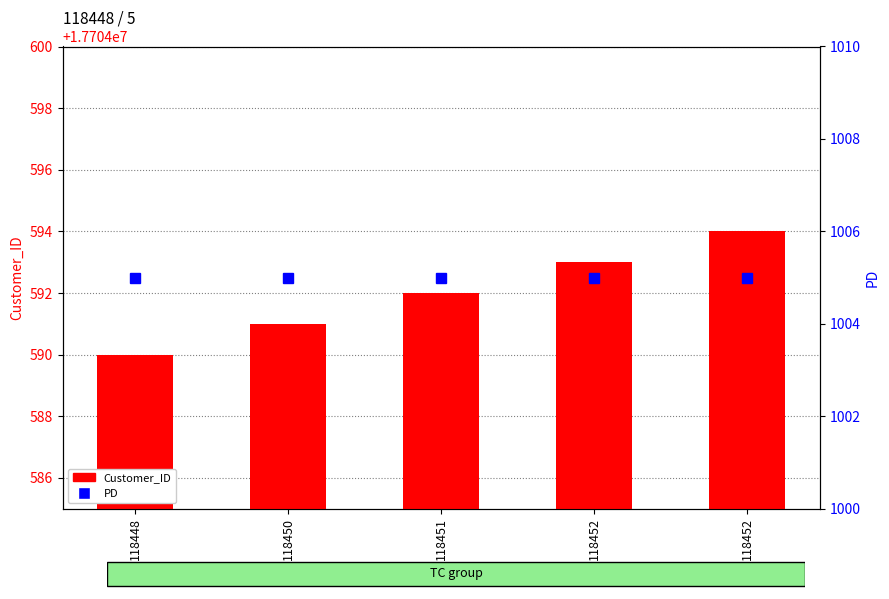

What is the sum of the PD values at 118452 and 118450?

2010